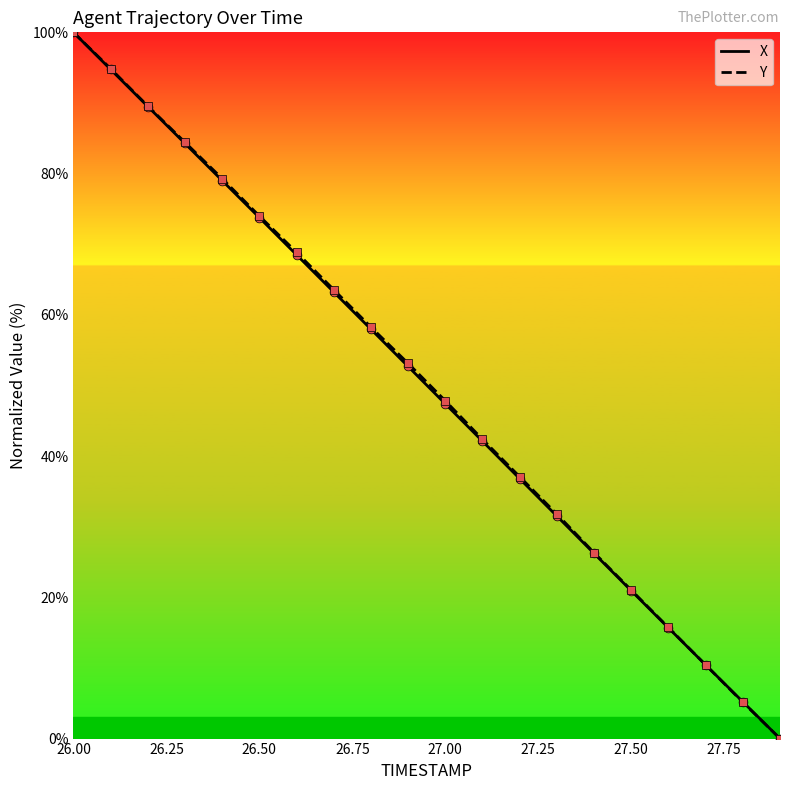

What is the greatest value displayed?

100.0